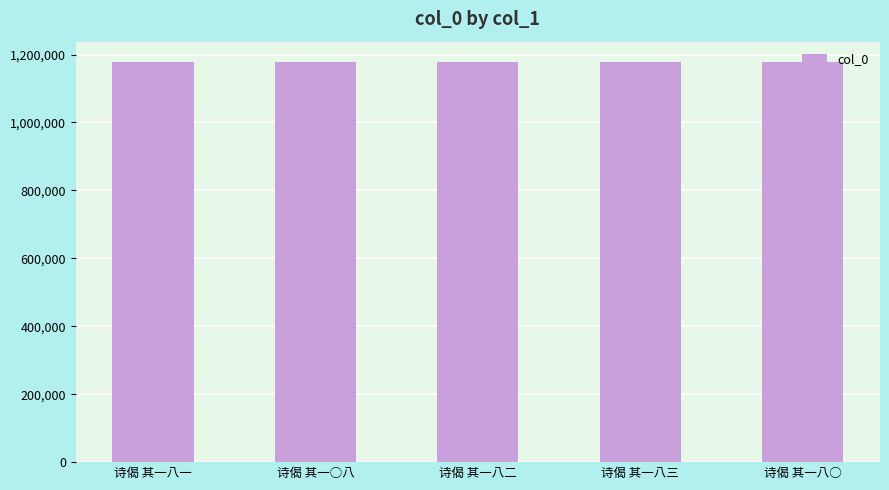

What is the value of the 2nd bar from the left?

1178834